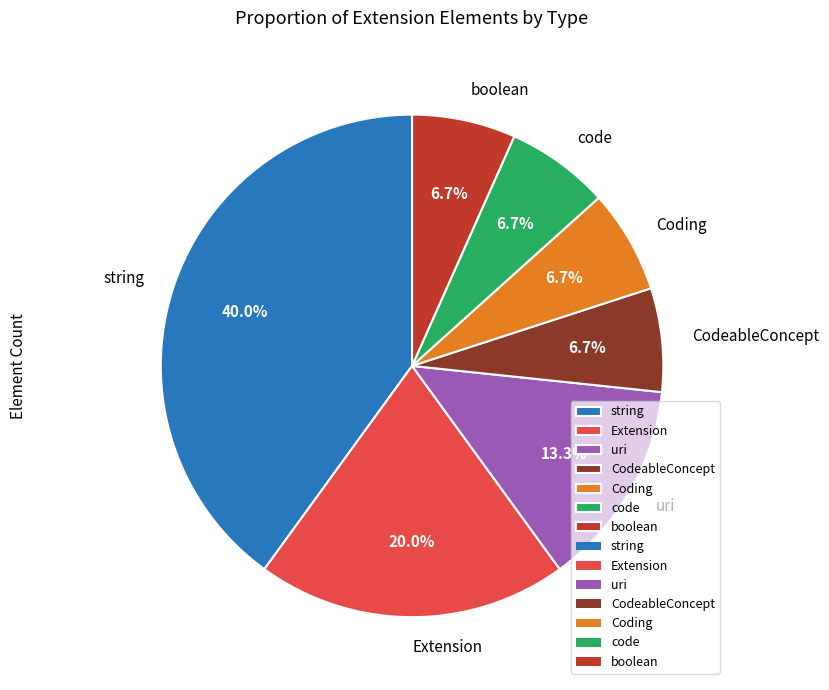

Which slice is the largest?

string